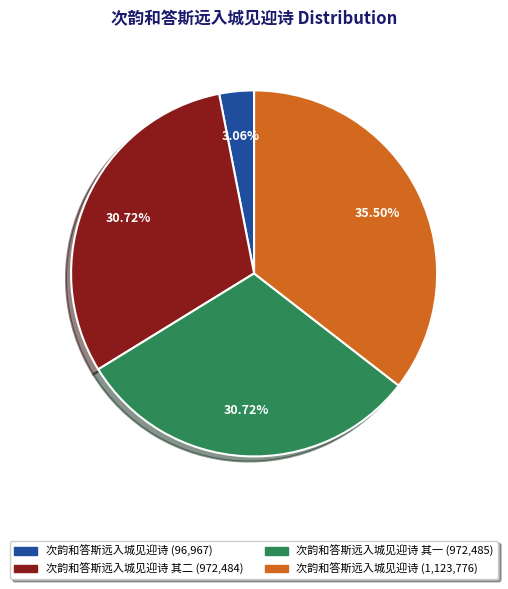

Does any single category account for the majority?

No